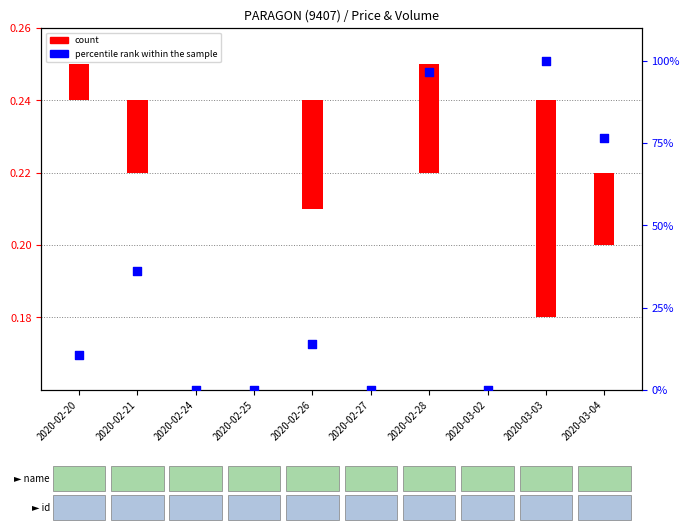

What is the change in value from 2020-02-24 to 2020-03-04?

+0.8